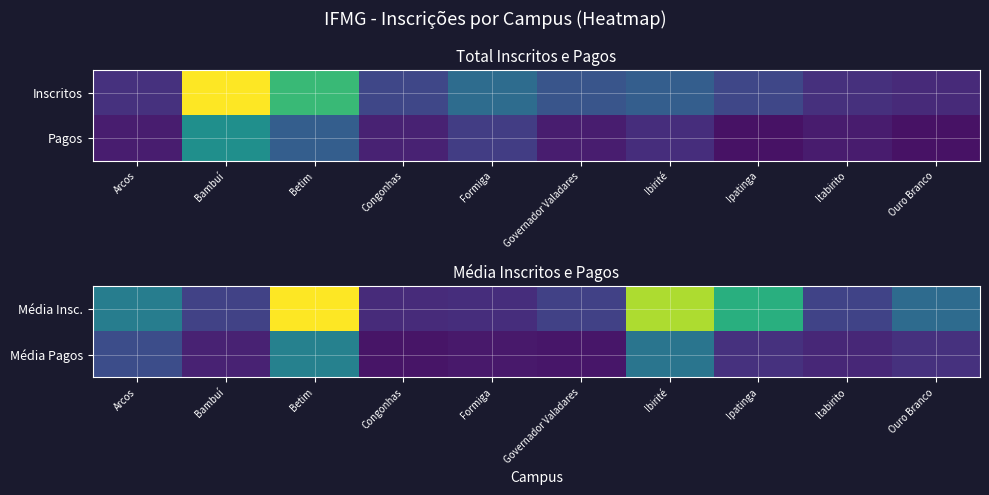

Reading left to right, extract all data points from this chart.

Média Insc.: Arcos=45.0	Bambuí=20.8	Betim=106.0	Congonhas=13.2	Formiga=13.8	Governador Valadares=20.5	Ibirité=93.0	Ipatinga=67.0	Itabirito=21.5	Ouro Branco=37.0
Média Pagos: Arcos=25.0	Bambuí=10.3	Betim=46.5	Congonhas=6.0	Formiga=7.1	Governador Valadares=6.2	Ibirité=41.0	Ipatinga=15.0	Itabirito=12.0	Ouro Branco=15.0